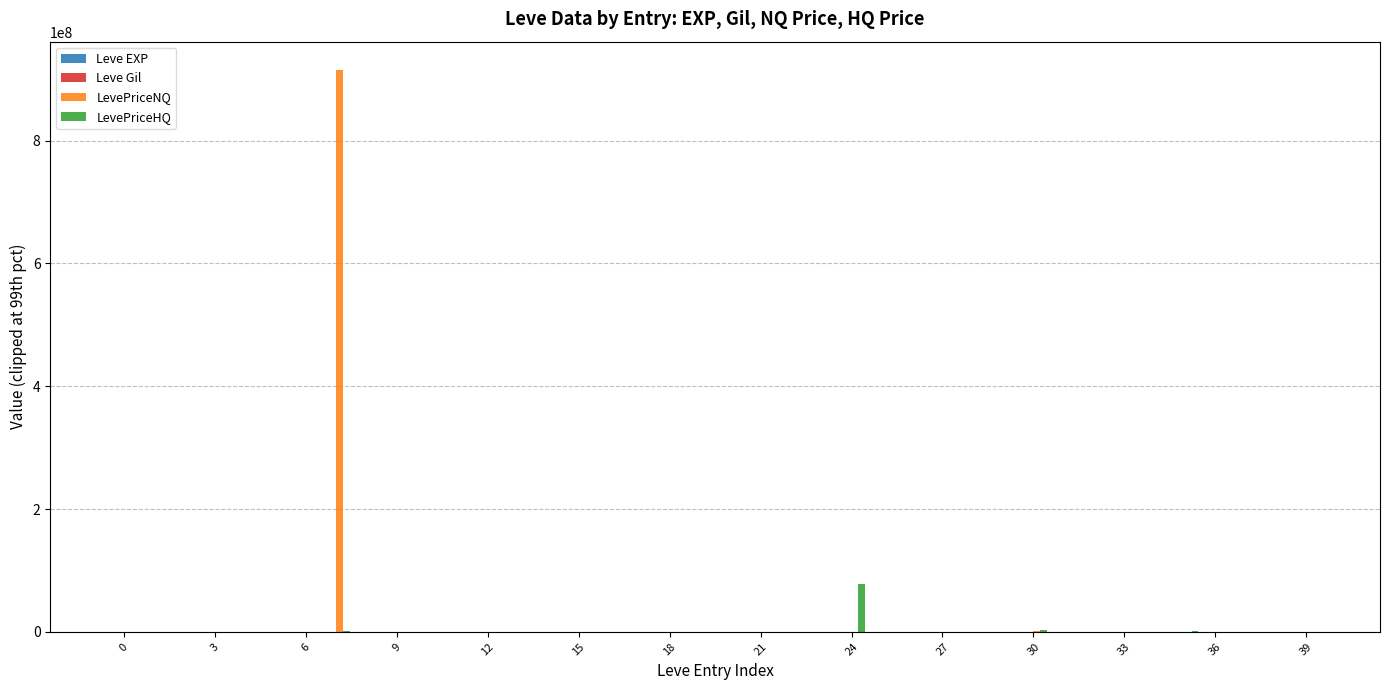

What is the maximum value shown in the chart?

915390905.2